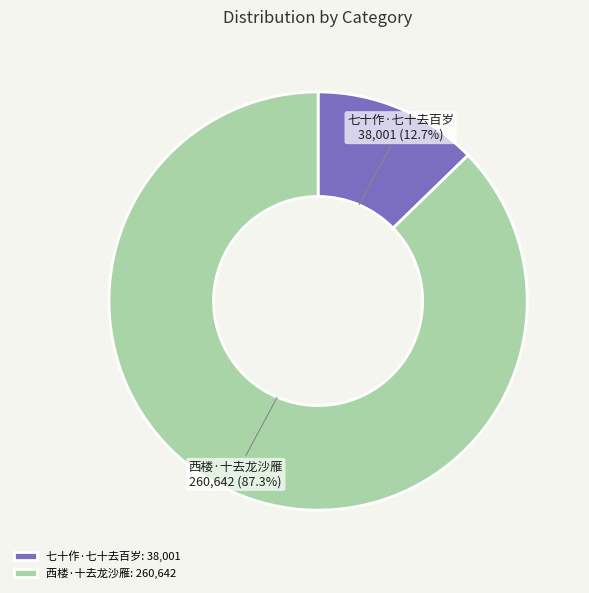

True or false: 七十作·七十去百岁 accounts for 13% of the total.

True